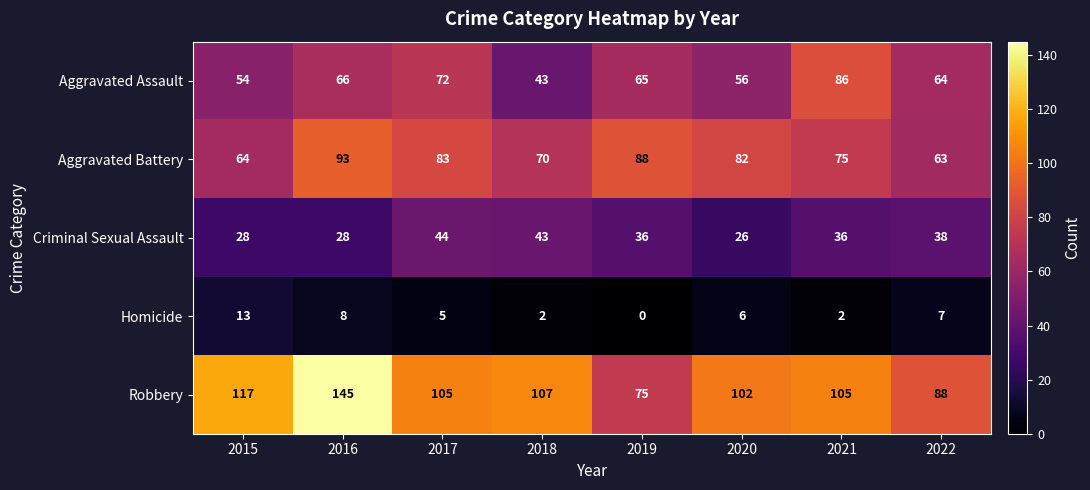

What is the difference between the Homicide values at 2015 and 2020?

7